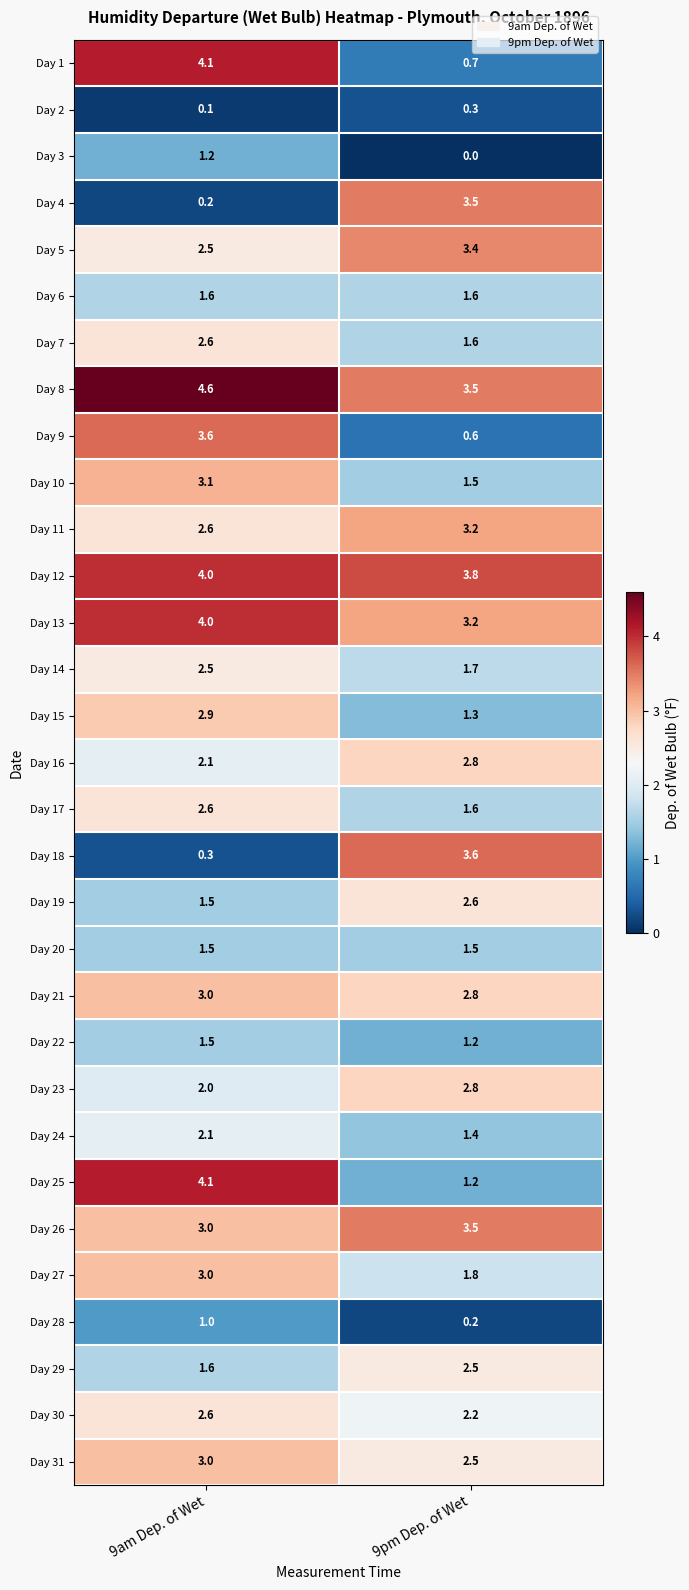

List the labels in order of Day 2 value, smallest first.

9am Dep. of Wet, 9pm Dep. of Wet